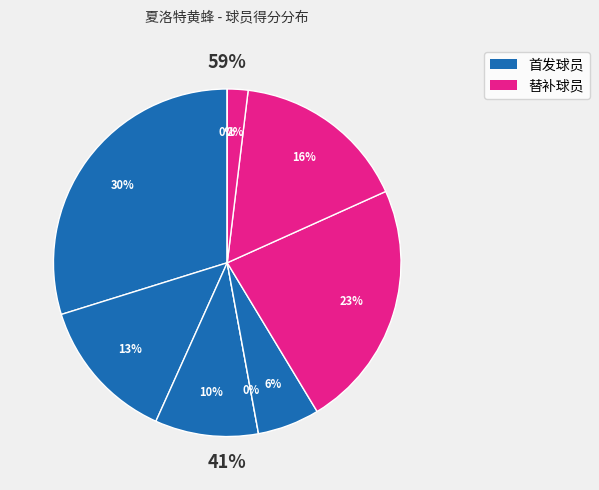

Count the number of slices in the pie.

9